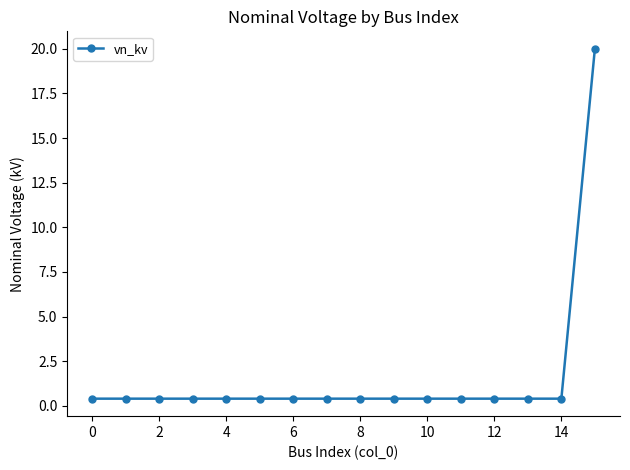

What is the average value?

1.6